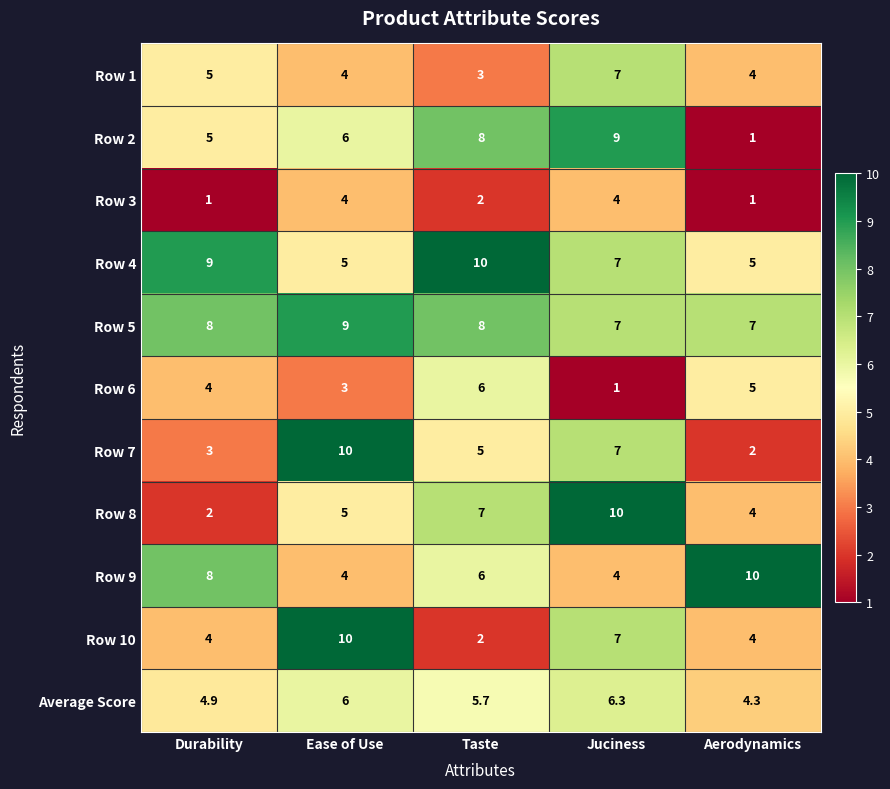

What is the total value across all series at Juciness?

69.3